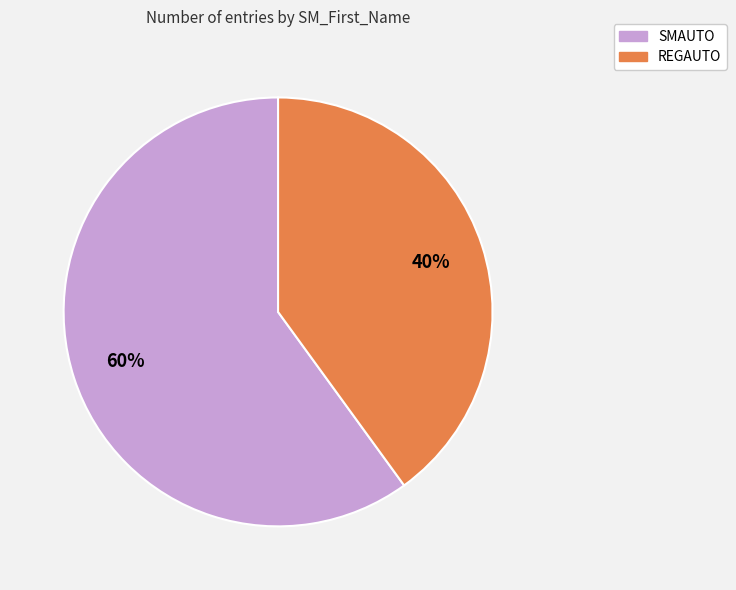

The SMAUTO slice represents 60% of the pie. True or false?

True